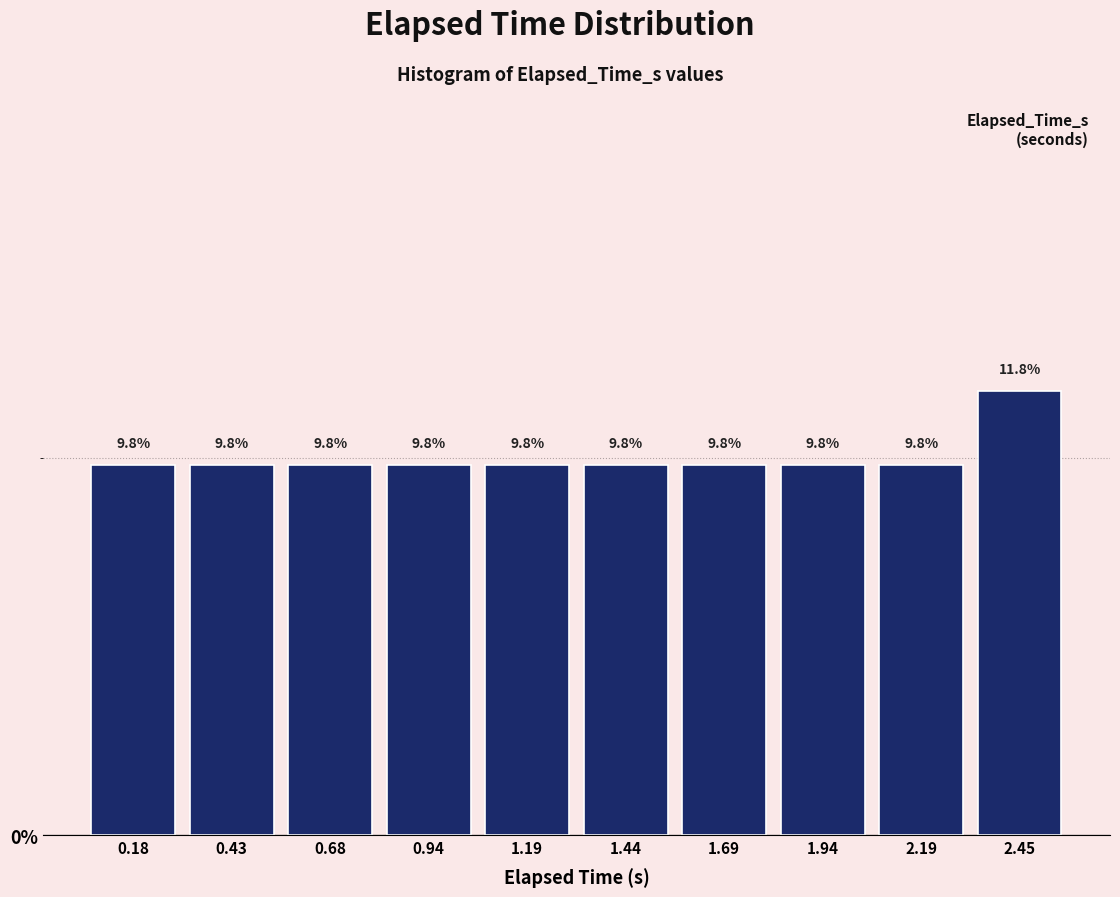

Reading left to right, transcribe this chart: for each bar, give the range it covers on the x-axis and its height. The bar edges are not printed on the chart, so give them approximately, as read against the axis.

0.05 to 0.30: 9.8
0.30 to 0.55: 9.8
0.55 to 0.80: 9.8
0.80 to 1.05: 9.8
1.05 to 1.30: 9.8
1.30 to 1.55: 9.8
1.55 to 1.80: 9.8
1.80 to 2.05: 9.8
2.05 to 2.30: 9.8
2.30 to 2.55: 11.8